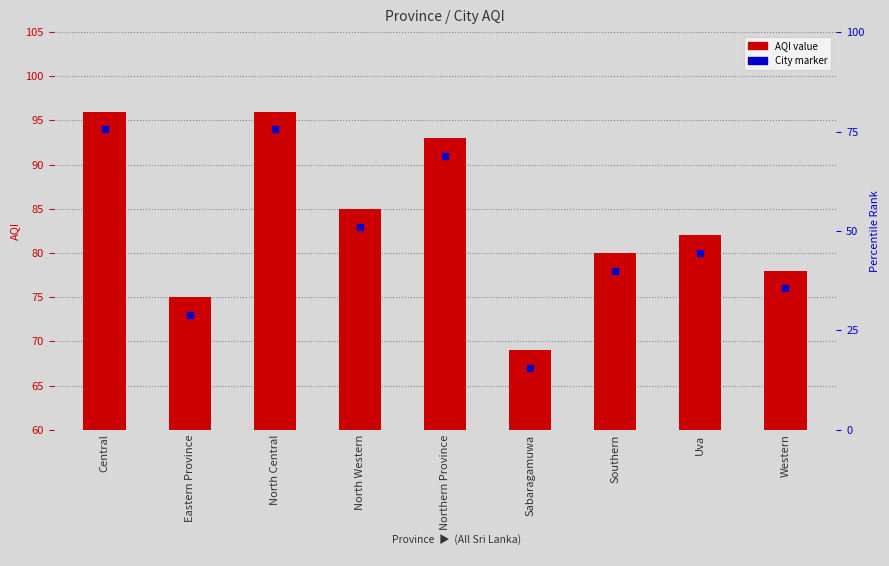

Where does the data first go above 22?

Central